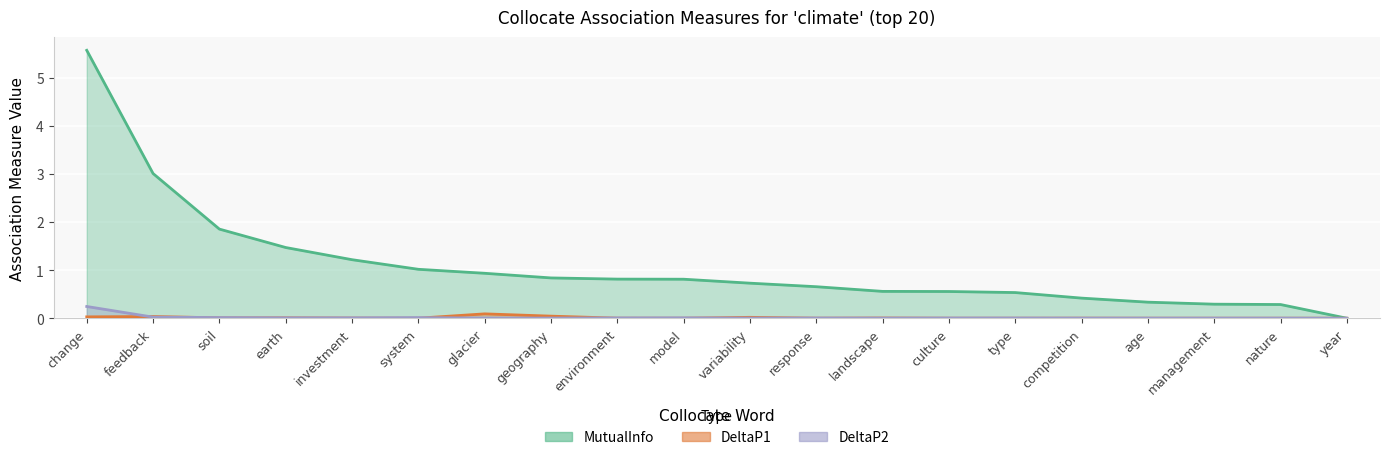

At which label is DeltaP2 closest to 0?

year